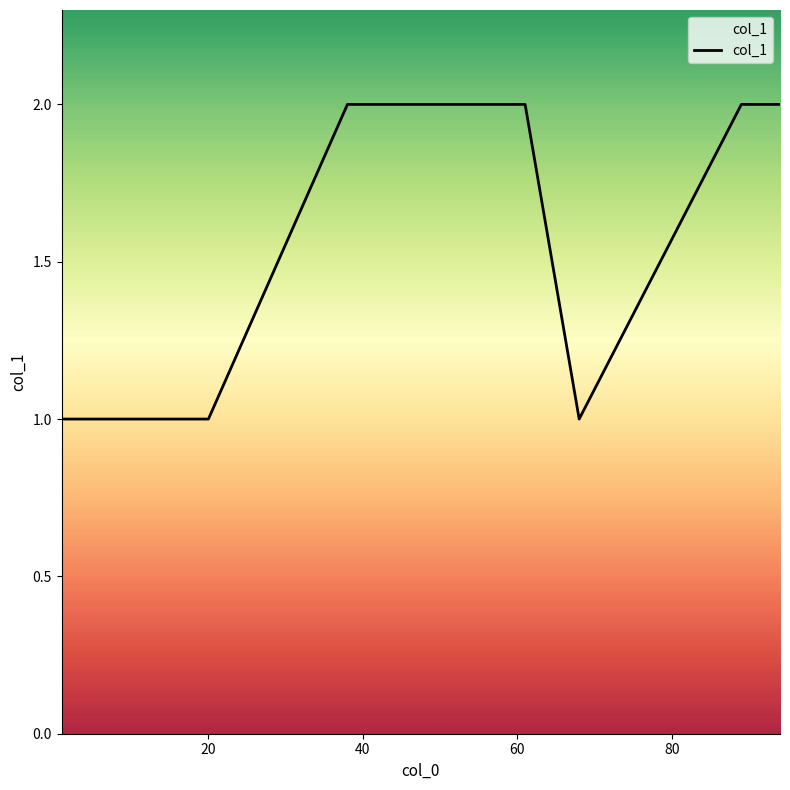

What is the difference between the maximum and minimum values?

1